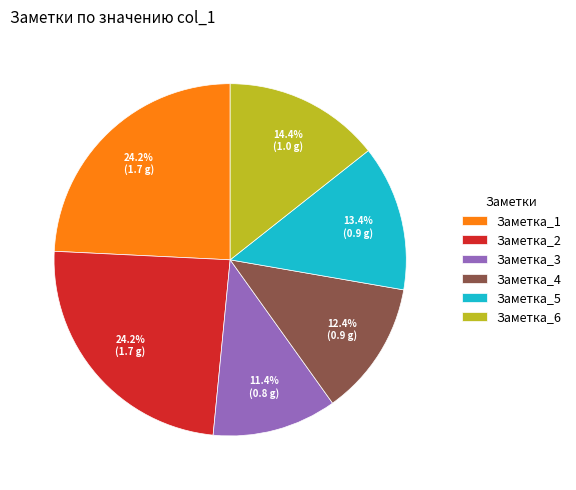

To the nearest percent, what is the average slice percentage?

17%